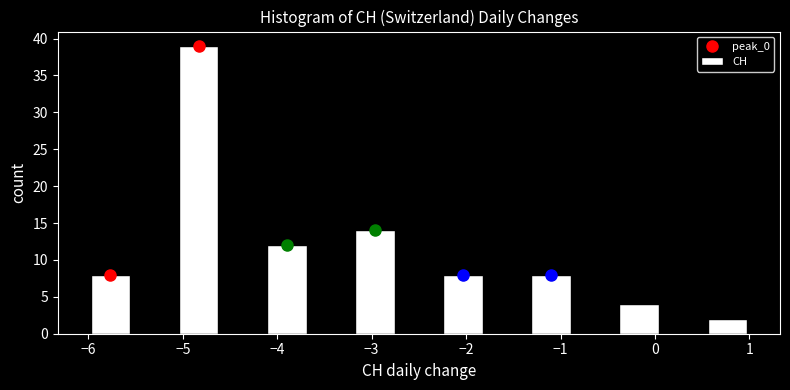

Which range on the x-axis has the tallest bar?

-5.1 to -4.6